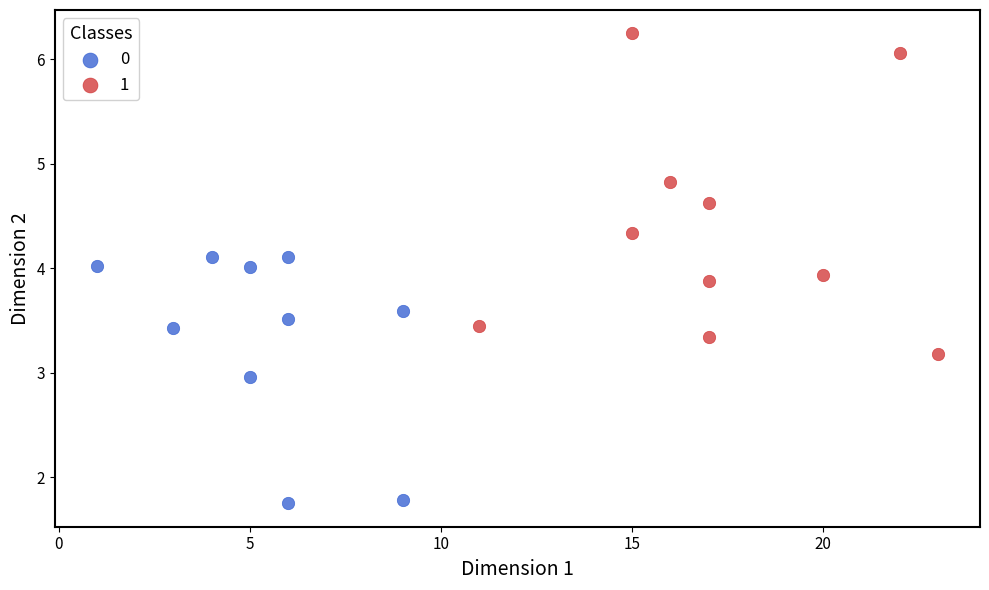

Which series contains the highest Y value?

1